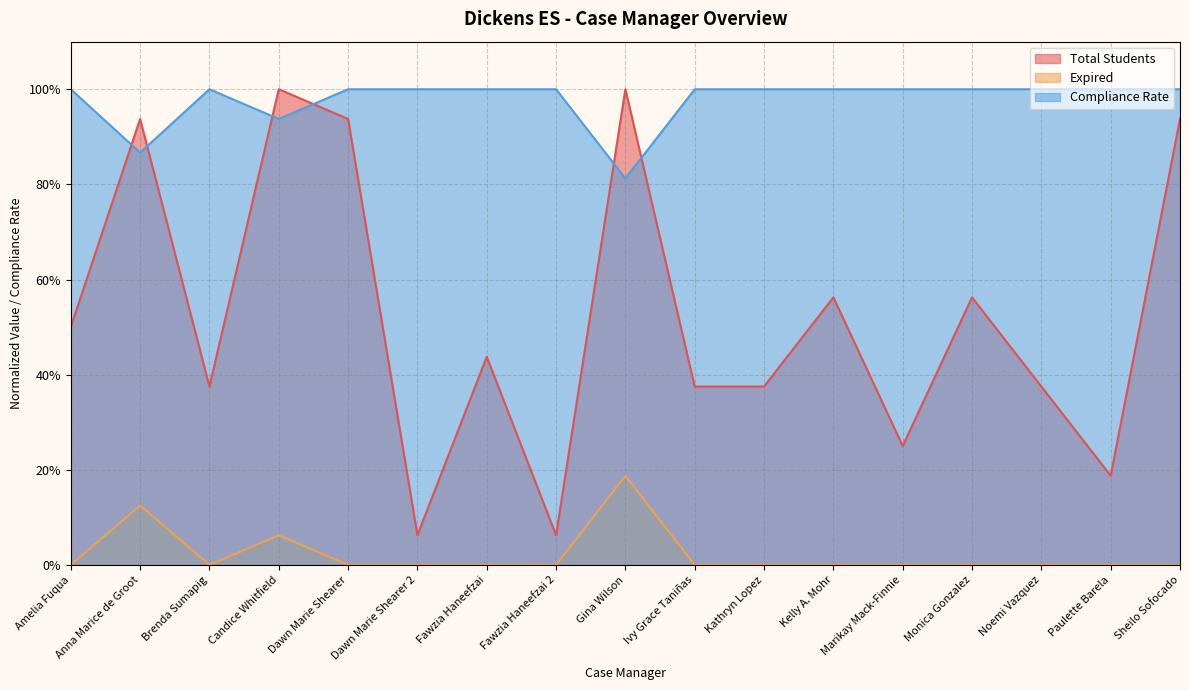

Between Amelia Fuqua and Dawn Marie Shearer, which series saw the biggest shift?

Total Students